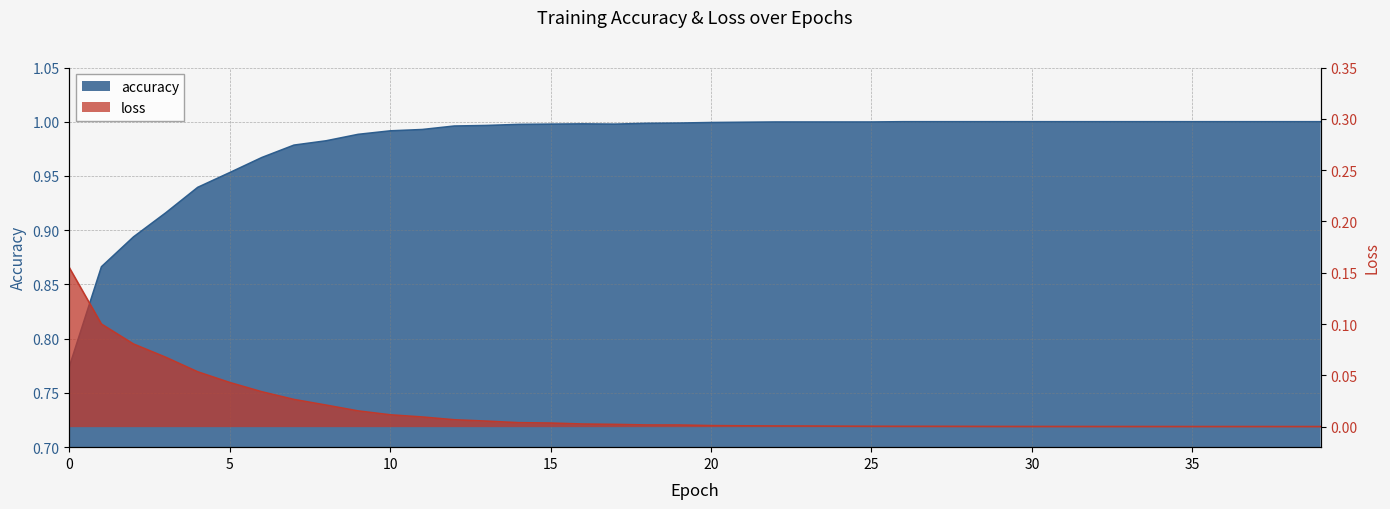

Does the chart display data point markers on the line(s)?

No